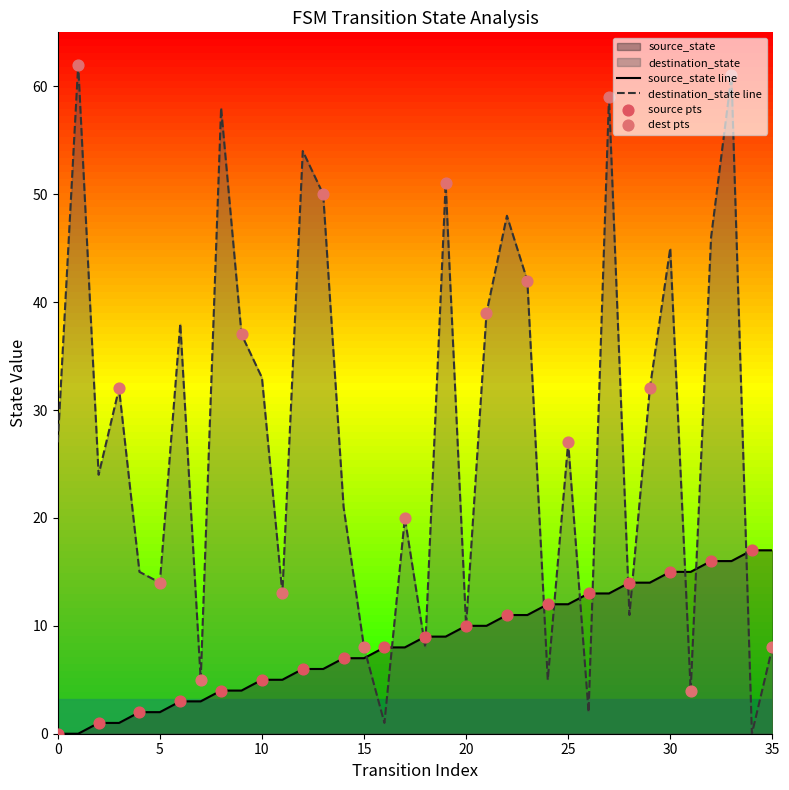

Which series reaches the maximum Y coordinate?

destination_state